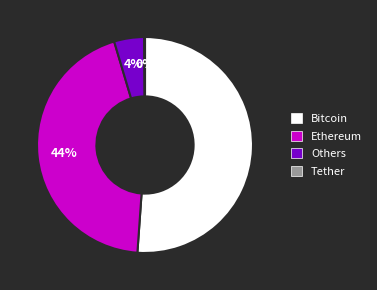

Is there any slice that represents more than half of the pie?

Yes